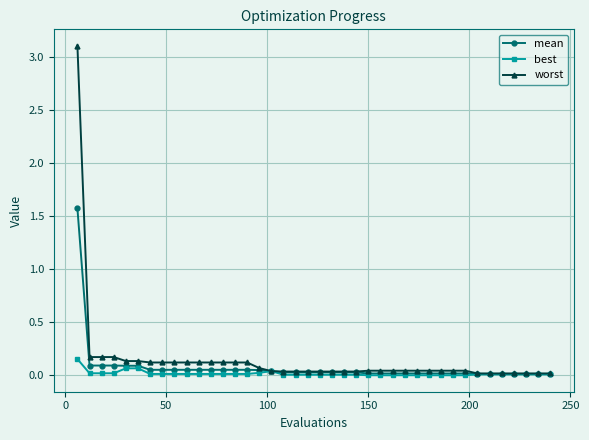

What is the highest value of the worst series?

3.1